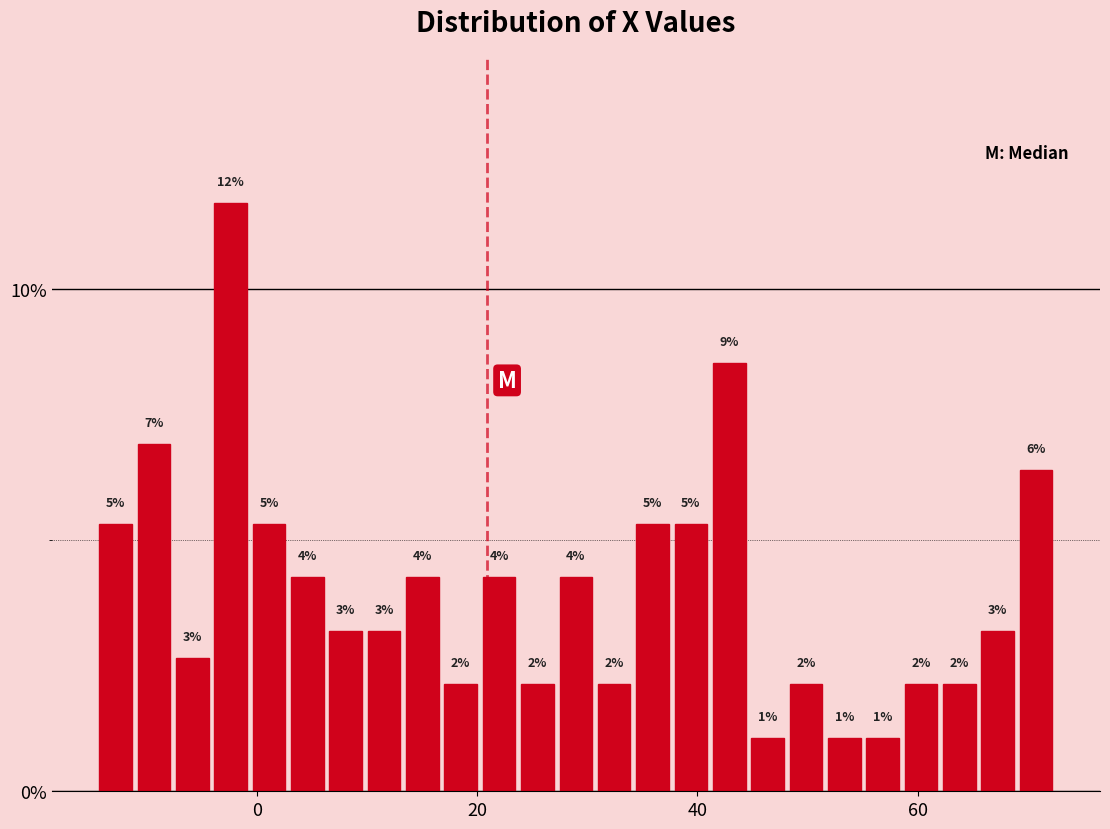

Read against the x-axis, roughly where is the centre of the tallest bar?

-2